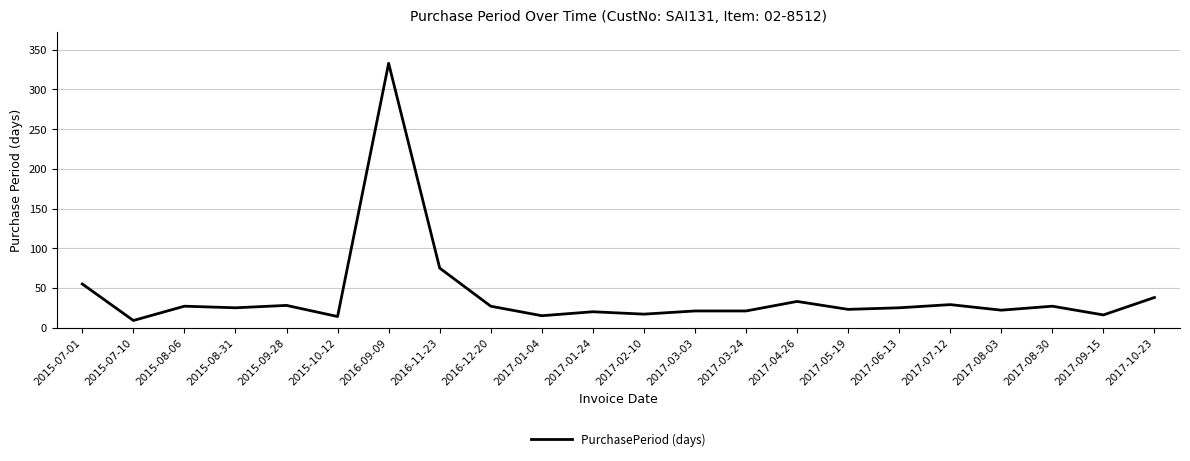

The value at 2015-08-31 is 41. True or false?

False